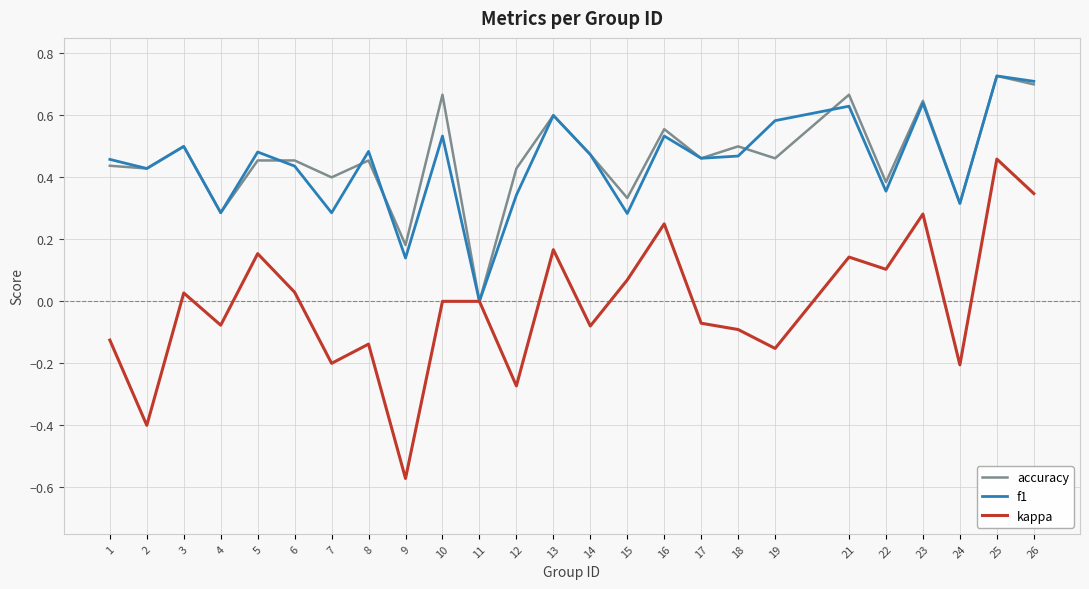

Is it true that accuracy equals 0.7 at 10?

True